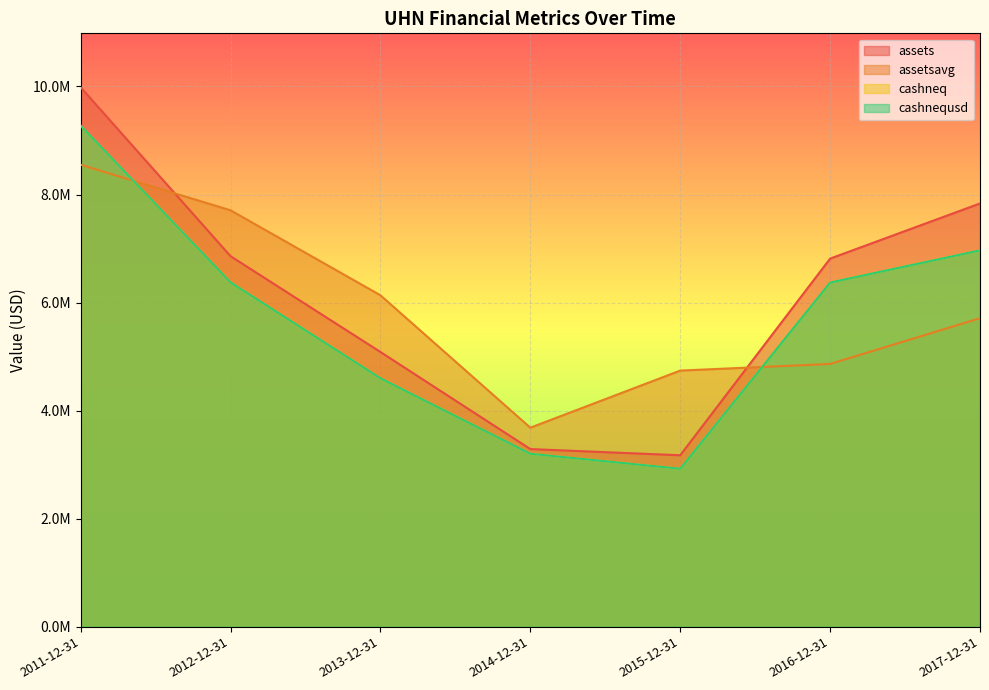

At 2016-12-31, list the series in order from smallest to largest.

assetsavg, cashneq, cashnequsd, assets